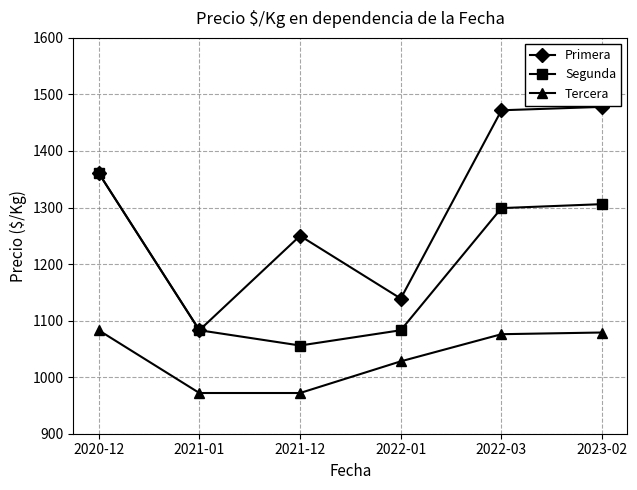

How many interior local valleys does the Segunda series have?

1